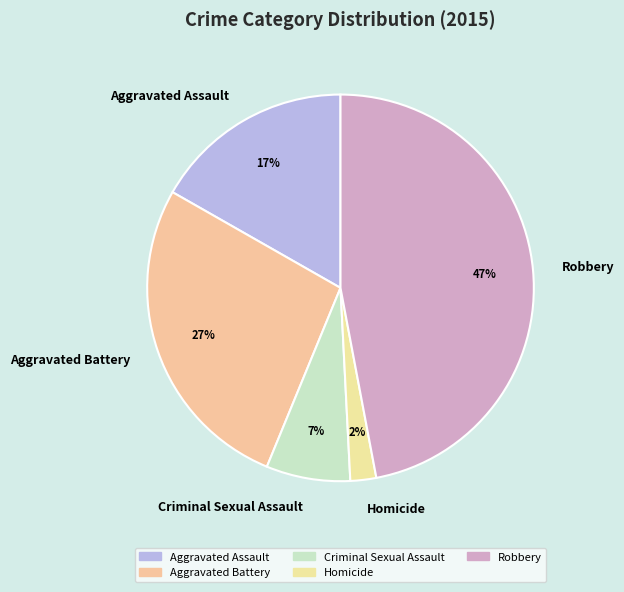

To the nearest percent, what percentage of the pie is Robbery?

47%